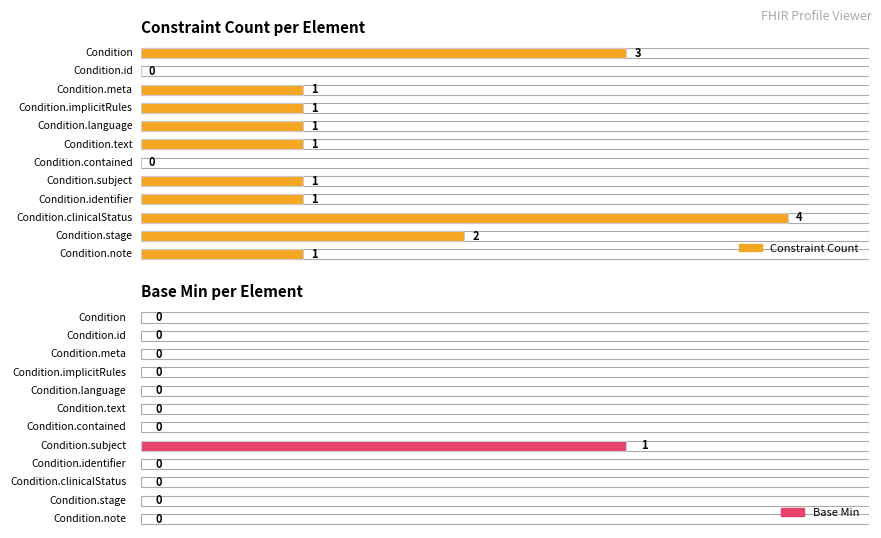

Where is Base Min nearest to the value 0?

Condition